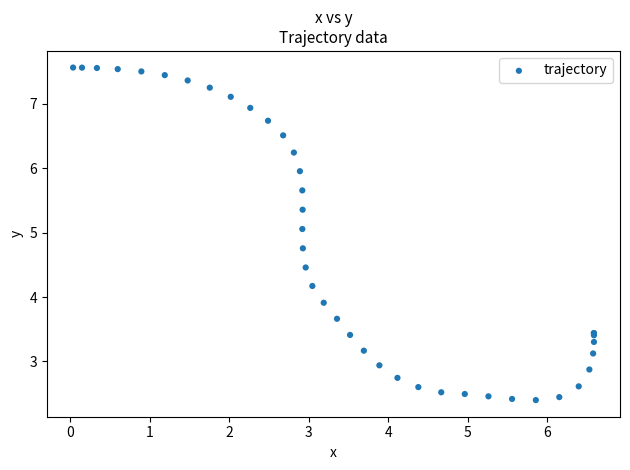

What Y value in the scatter plot is closest to 4?

3.9